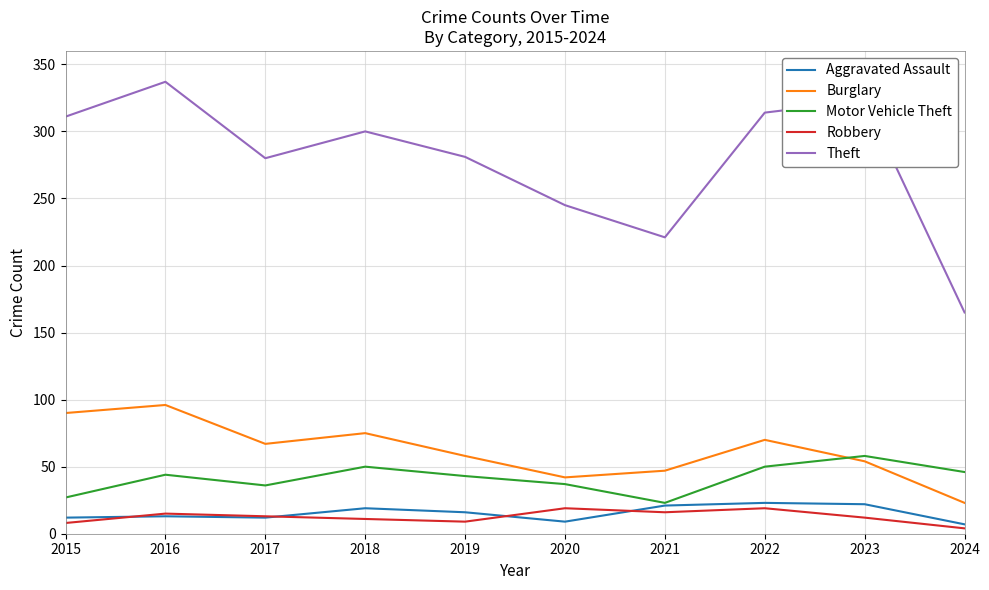

Which series has the widest spread of values?

Theft